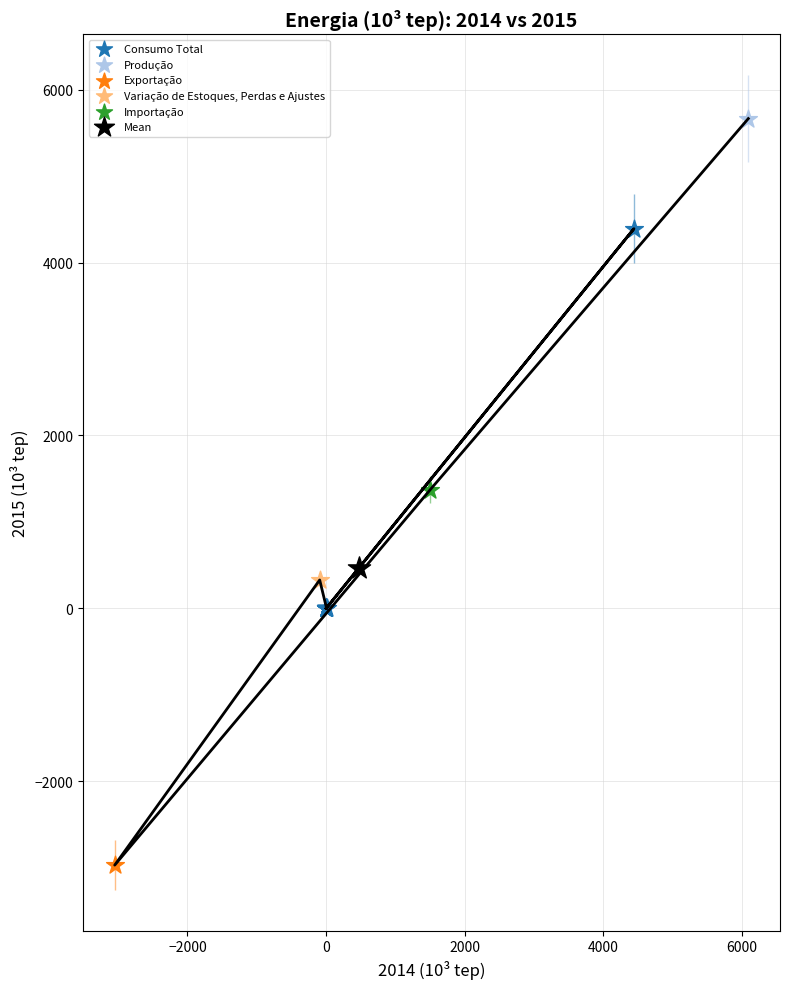

What are all the series names shown in the legend?

Consumo Total, Exportação, Importação, Produção, Variação de Estoques, Perdas e Ajustes, Mean